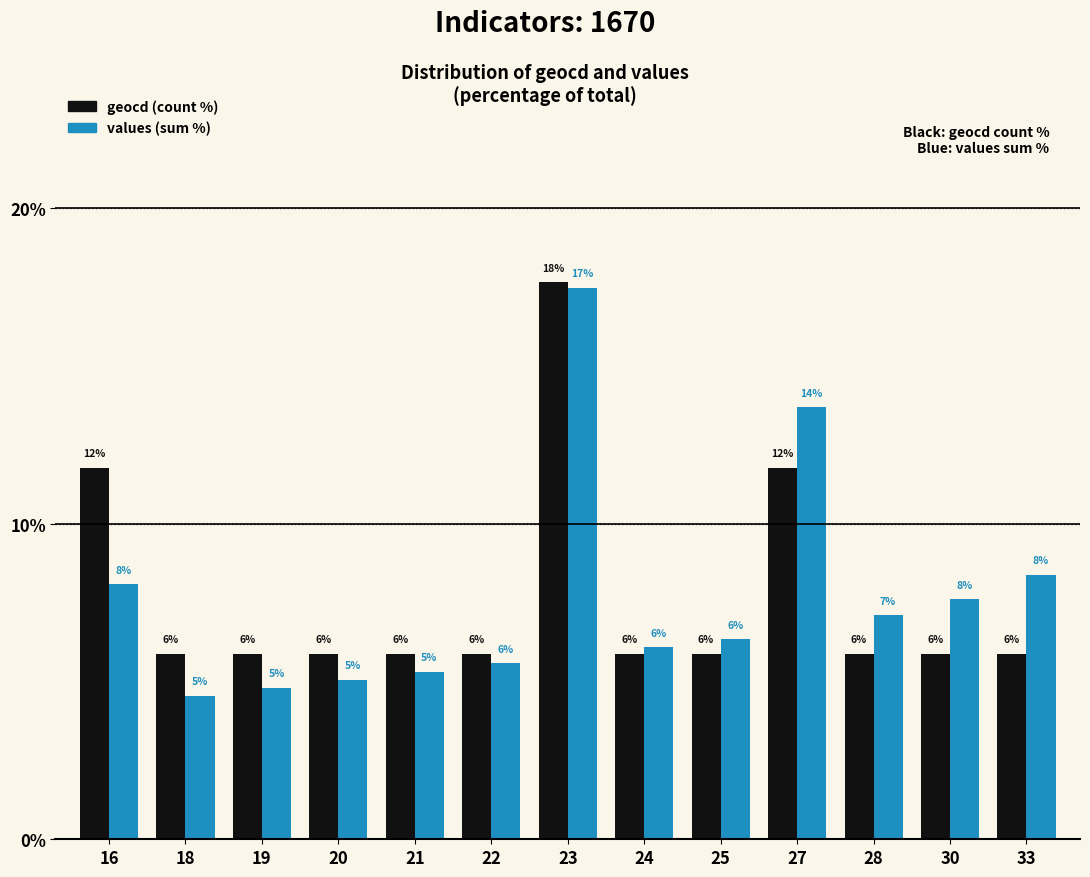

Where is geocd (count %) nearest to the value 11?

16